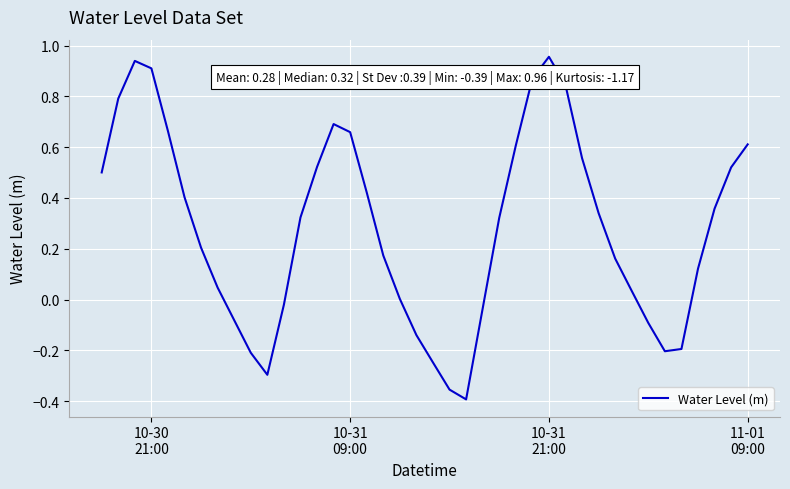

What is the difference between the maximum and minimum values?

1.3